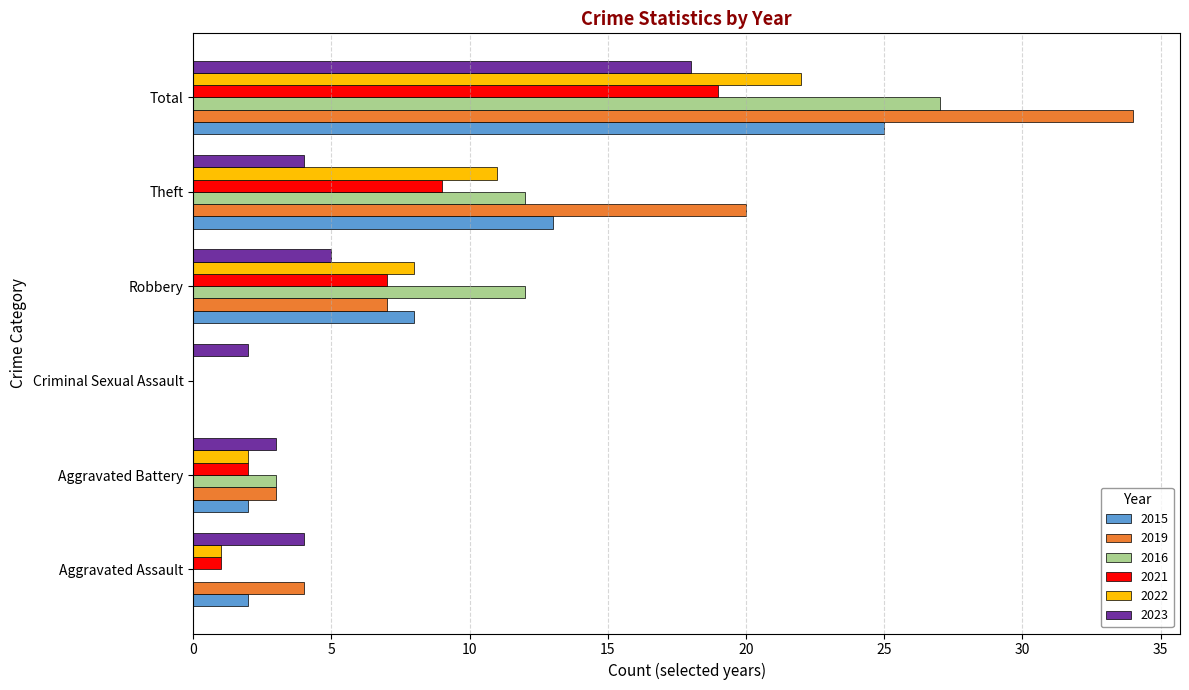

What is the highest value of the 2015 series?

25